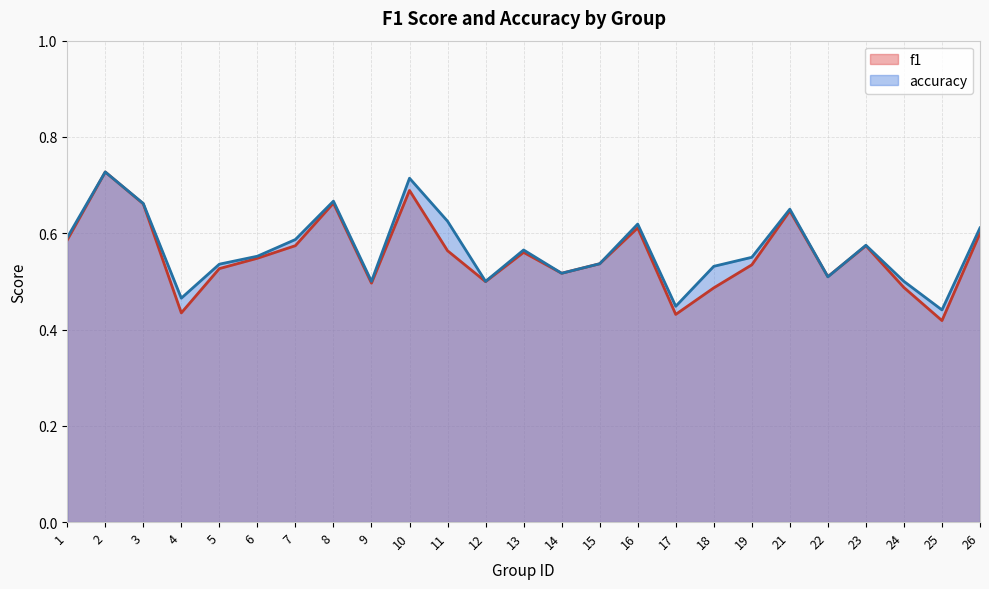

What is the total value across all series at 24?

1.0